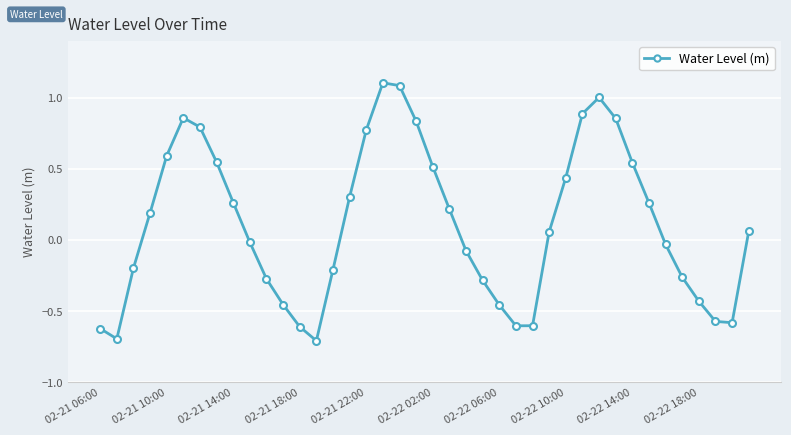

What is the difference between the second highest and second lowest values?

1.8